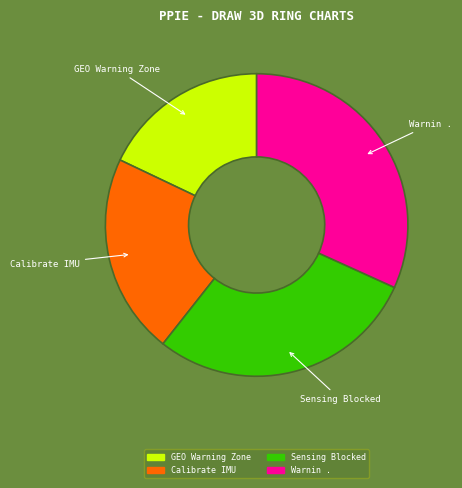

True or false: Calibrate IMU accounts for 21% of the total.

True